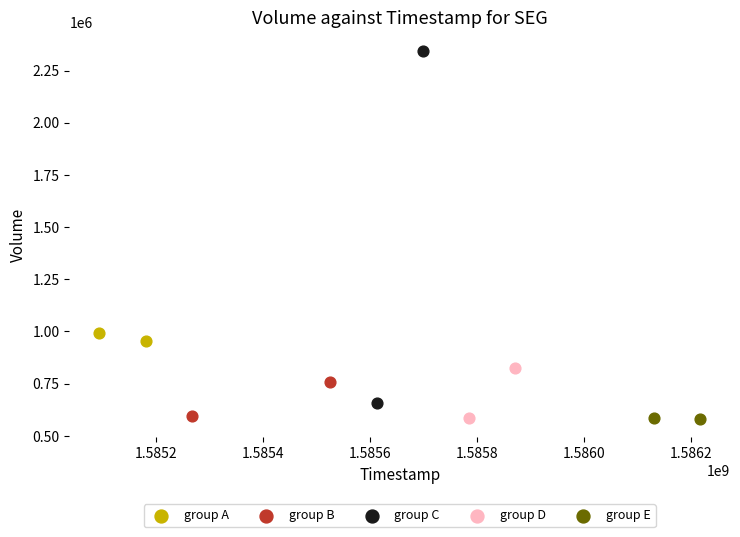

What are all the series names shown in the legend?

group A, group B, group C, group D, group E